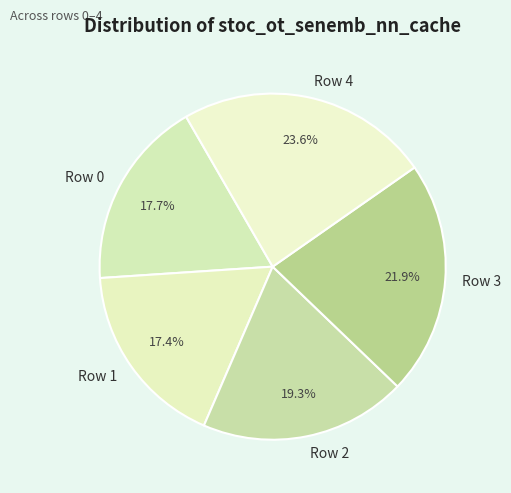

Is there a majority slice in this chart?

No